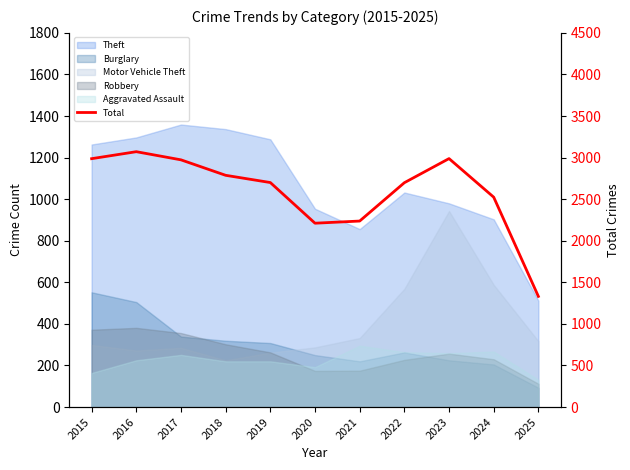

True or false: the data shows 2987 at 2015.

True